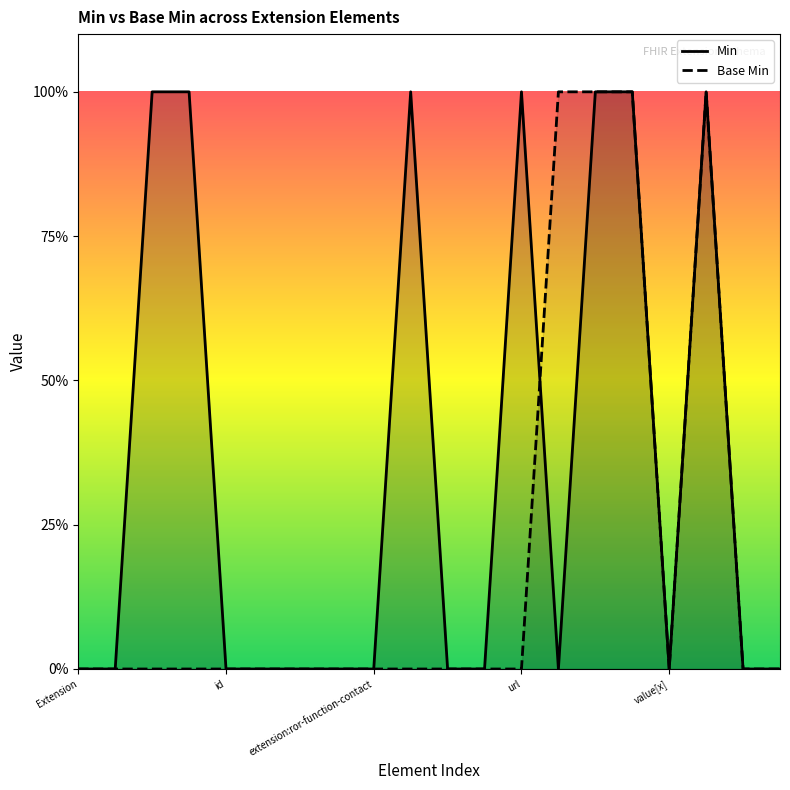

Is the value of Min at 17 greater than the value of Base Min at 5?

Yes